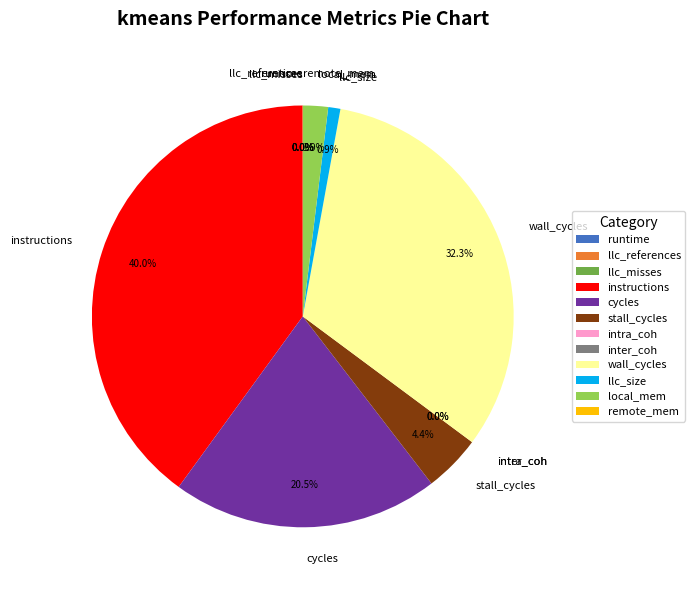

True or false: inter_coh accounts for 0% of the total.

True